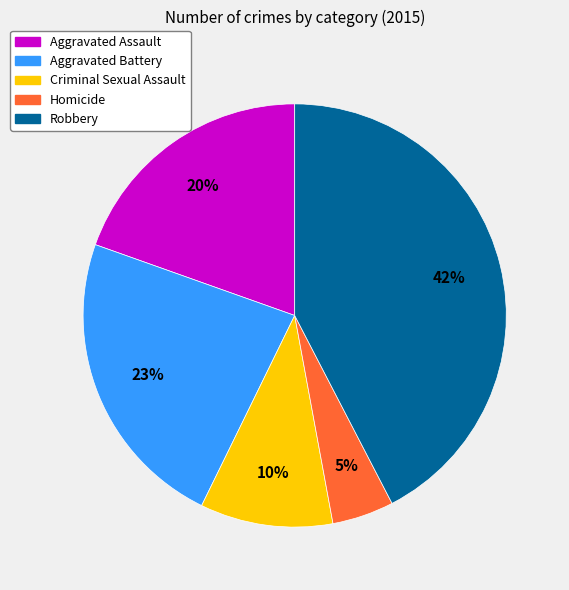

What is the ratio of the value at Robbery to the value at Criminal Sexual Assault?

4.2